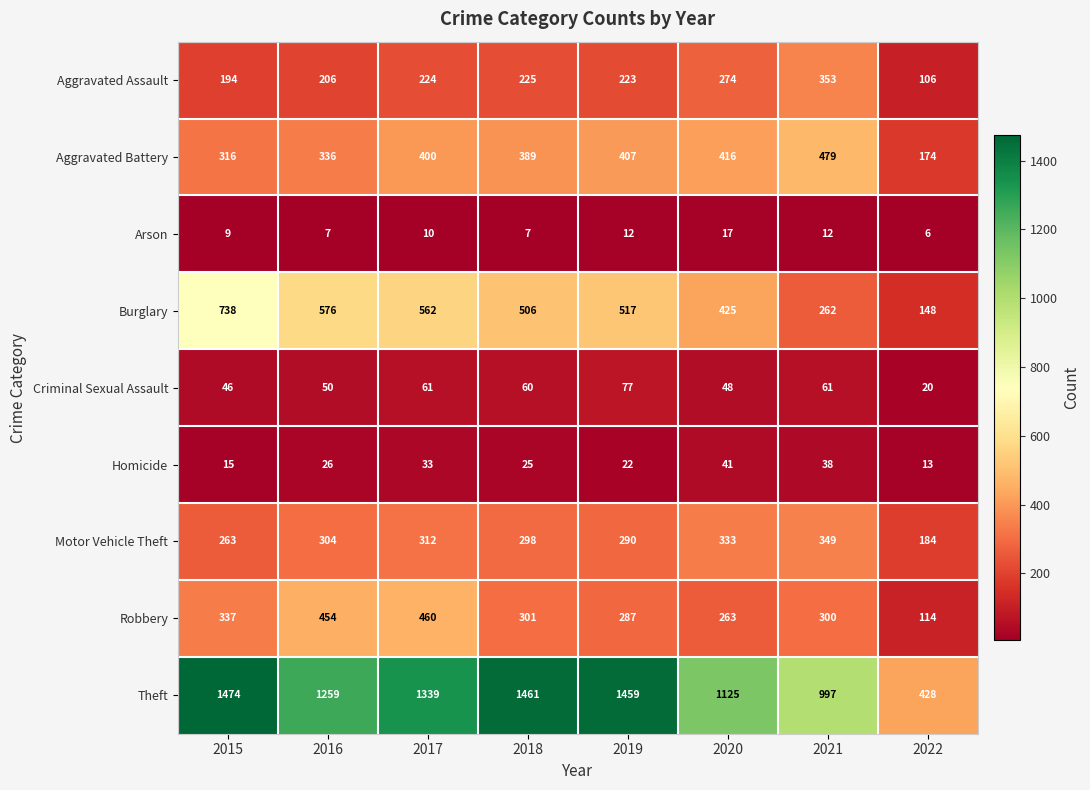

Between 2020 and 2021, which series saw the biggest shift?

Burglary